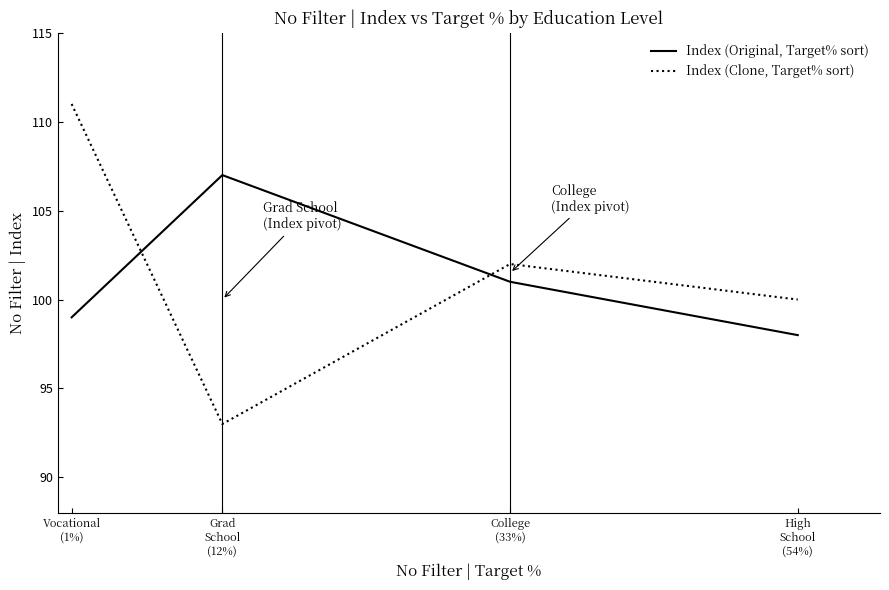

After their last crossing, which series has the higher values: Index (Clone, Target% sort) or Index (Original, Target% sort)?

Index (Clone, Target% sort)